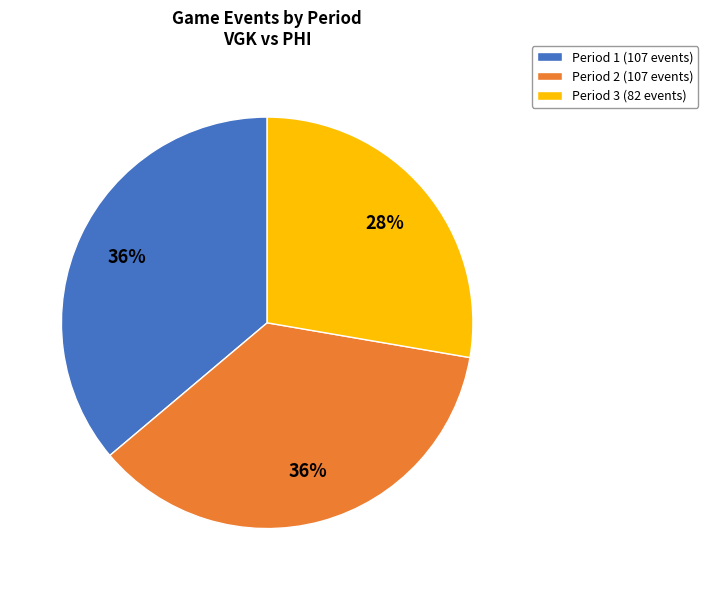

Combined, do Period 3 (82 events) and Period 2 (107 events) account for over 50%?

Yes